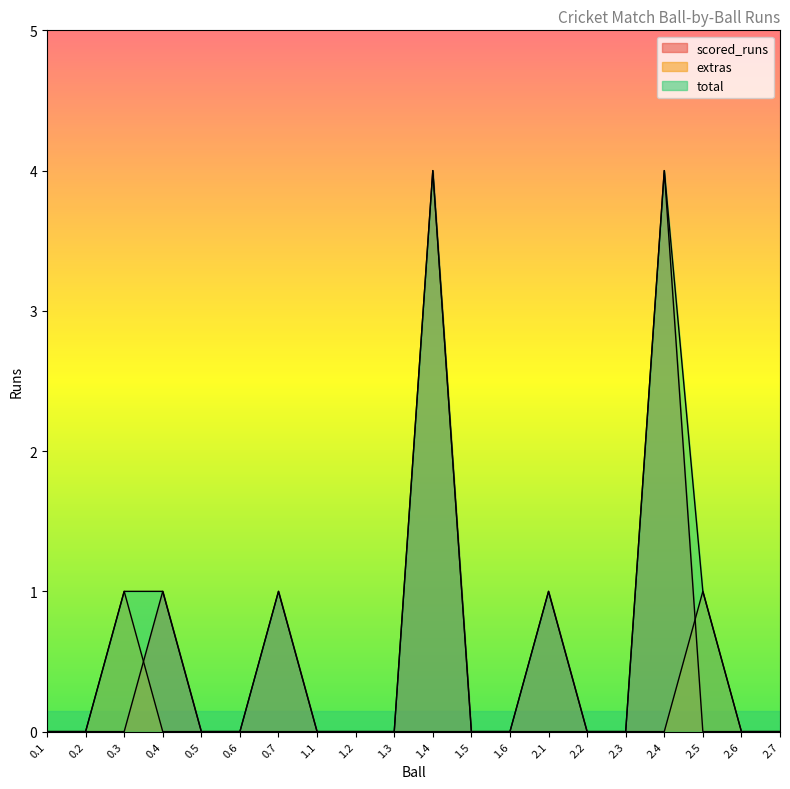

At which label is total closest to 2?

0.3